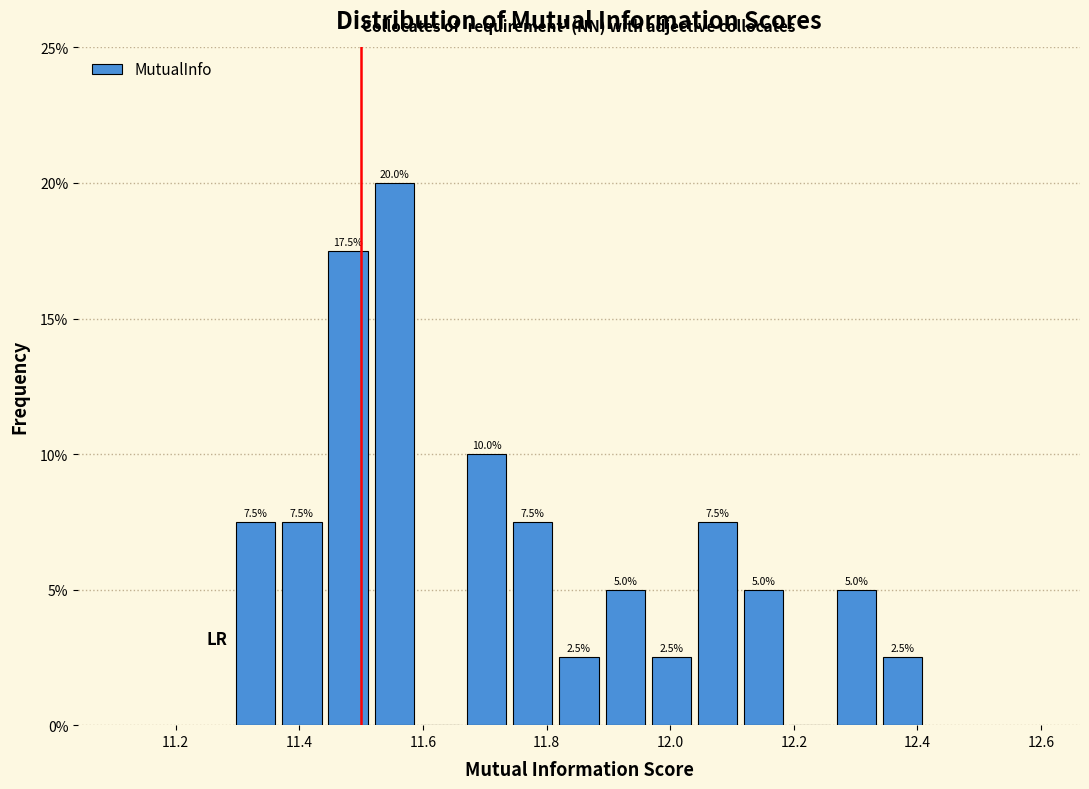

Read against the x-axis, roughly where is the centre of the tallest bar?

11.56